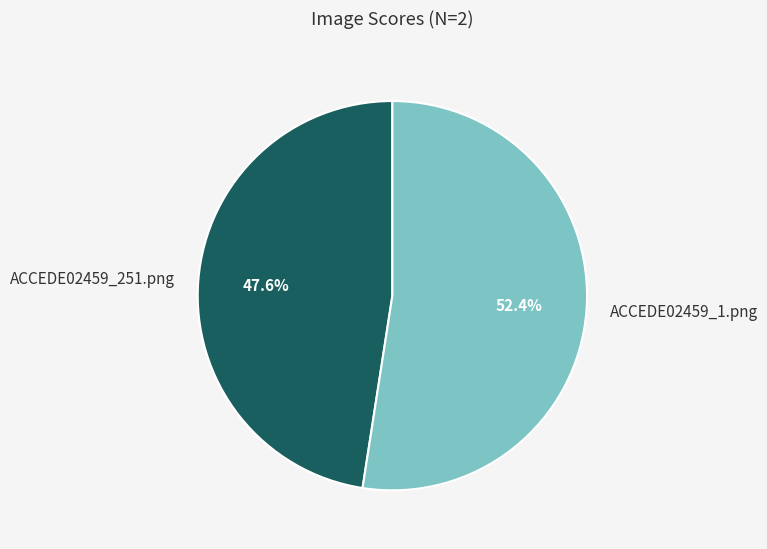

Do ACCEDE02459_251.png and ACCEDE02459_1.png together represent more than half of the pie?

Yes